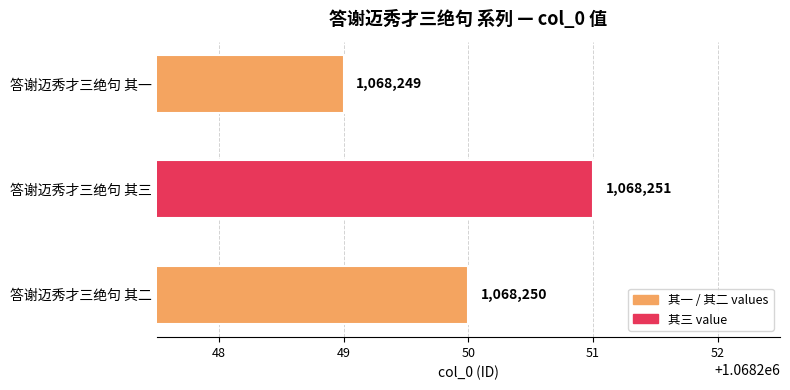

What is the change in value from 答谢迈秀才三绝句 其二 to 答谢迈秀才三绝句 其三?

+1